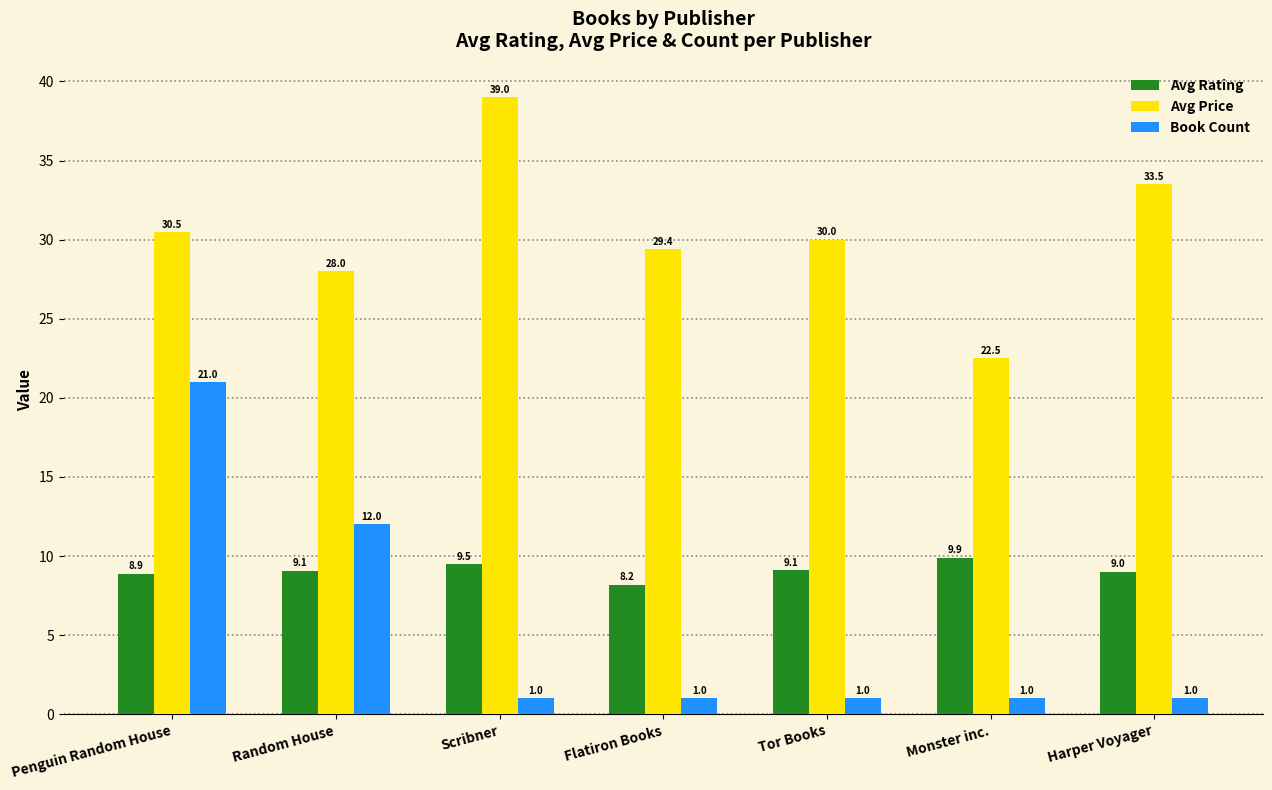

Which category has the lowest value in the Avg Price series?

Monster inc.